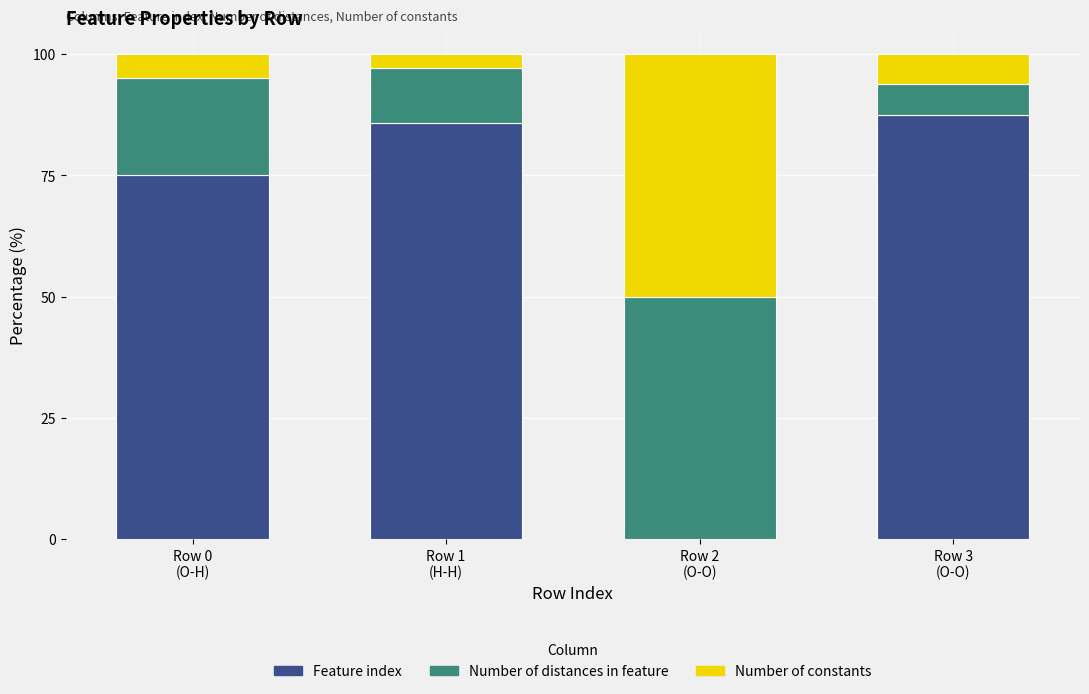

What is the maximum value for Feature index?

87.5